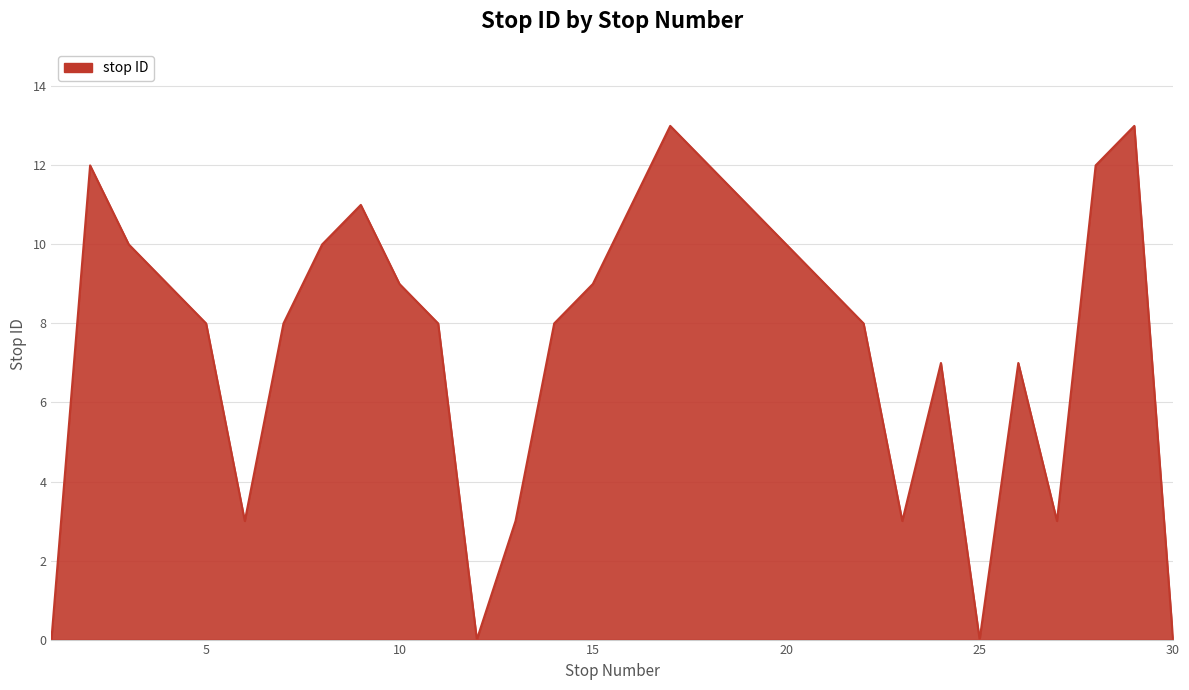

What is the maximum value shown in the chart?

13